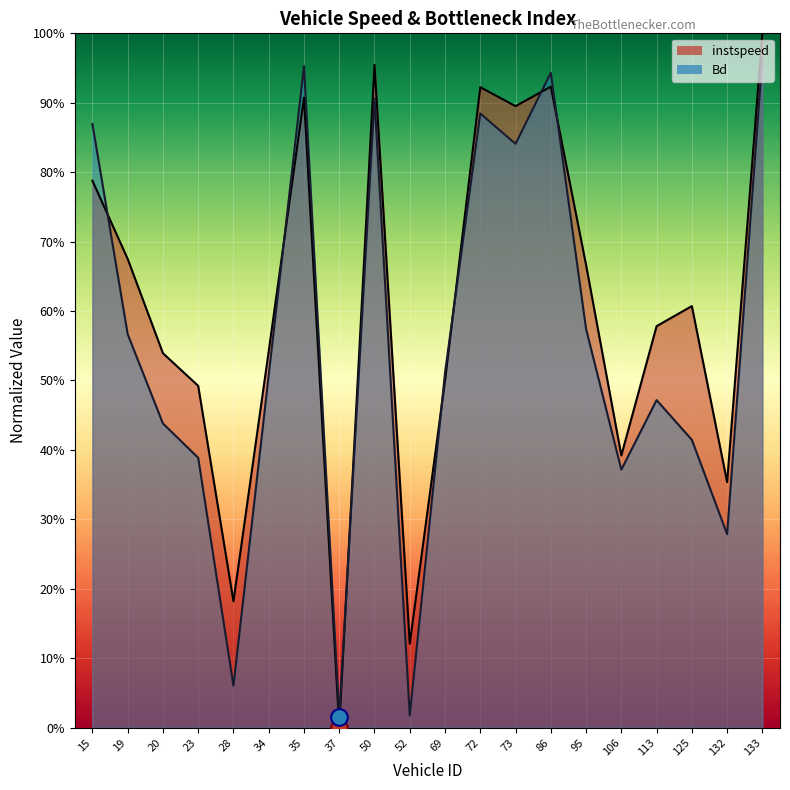

What is the value of the Bd point at the 2nd from the left?

0.6